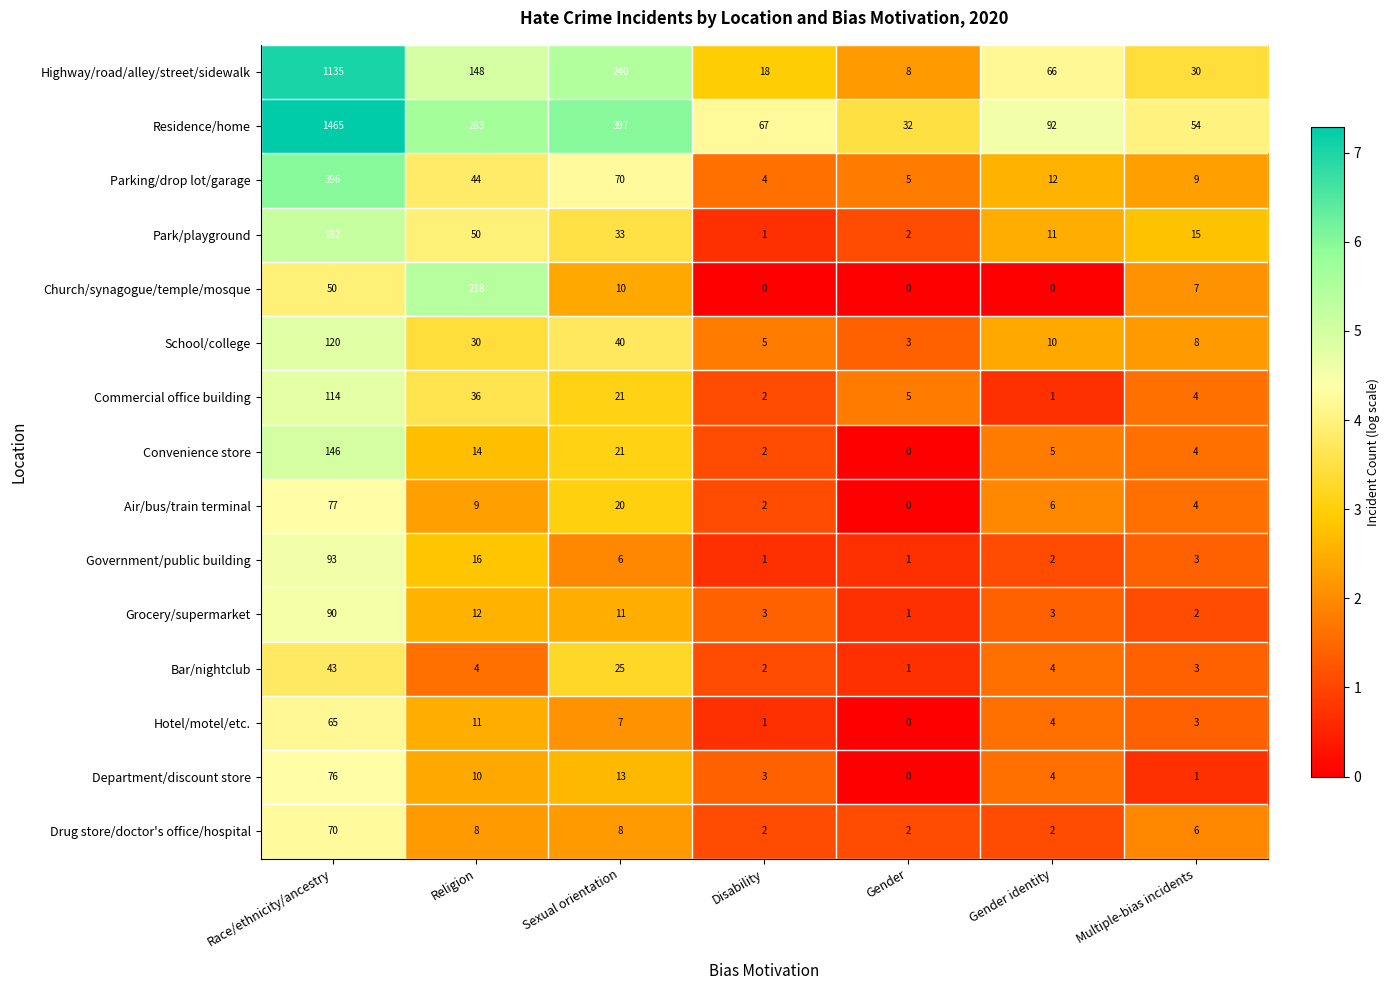

The value of Department/discount store at Gender identity is 2. True or false?

False